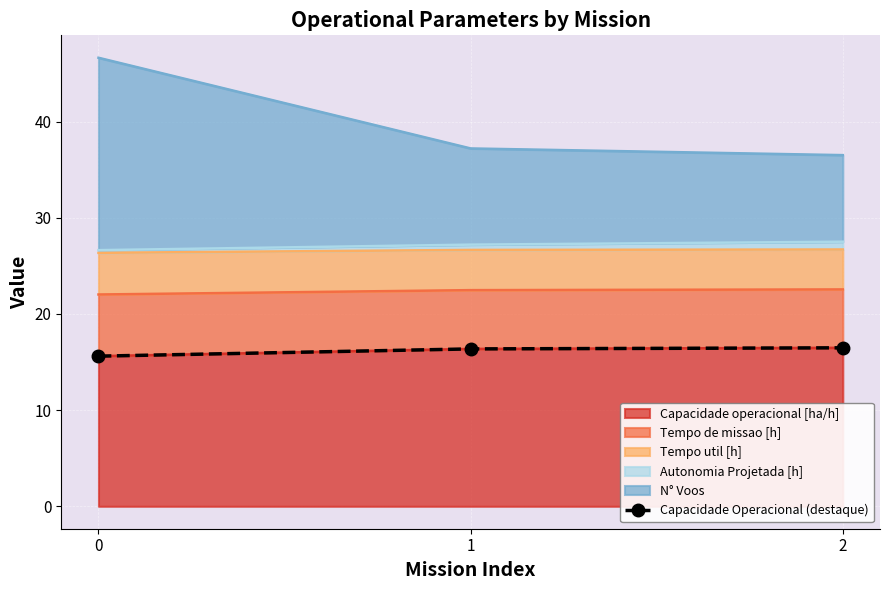

Which label corresponds to the largest value in the chart?

2